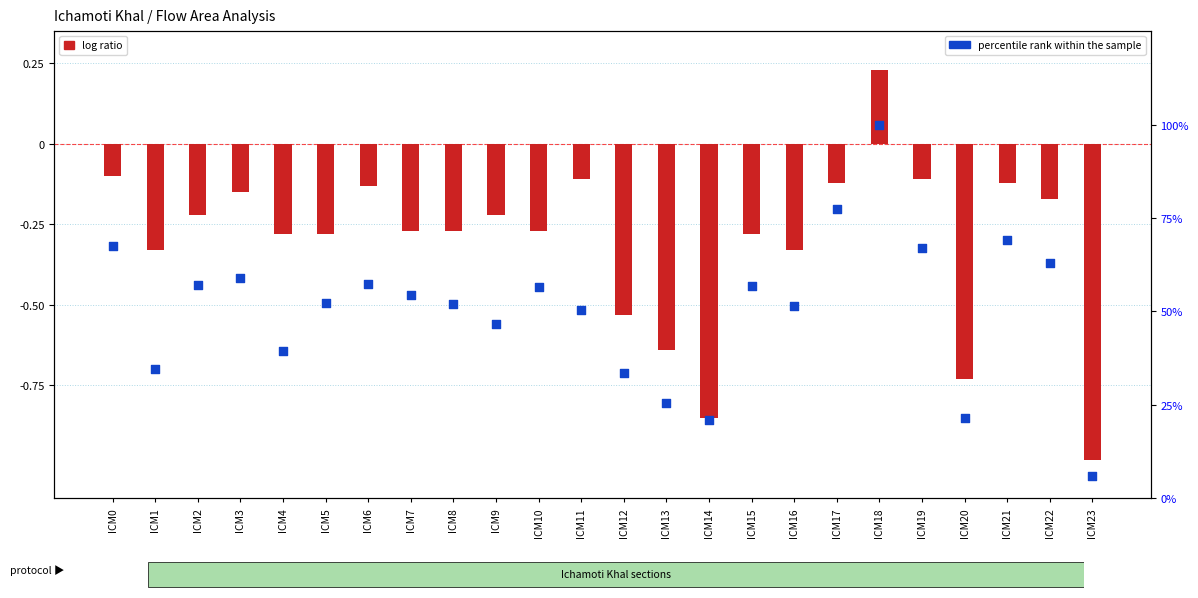

Which series has the largest Y range (max minus min)?

percentile rank within the sample